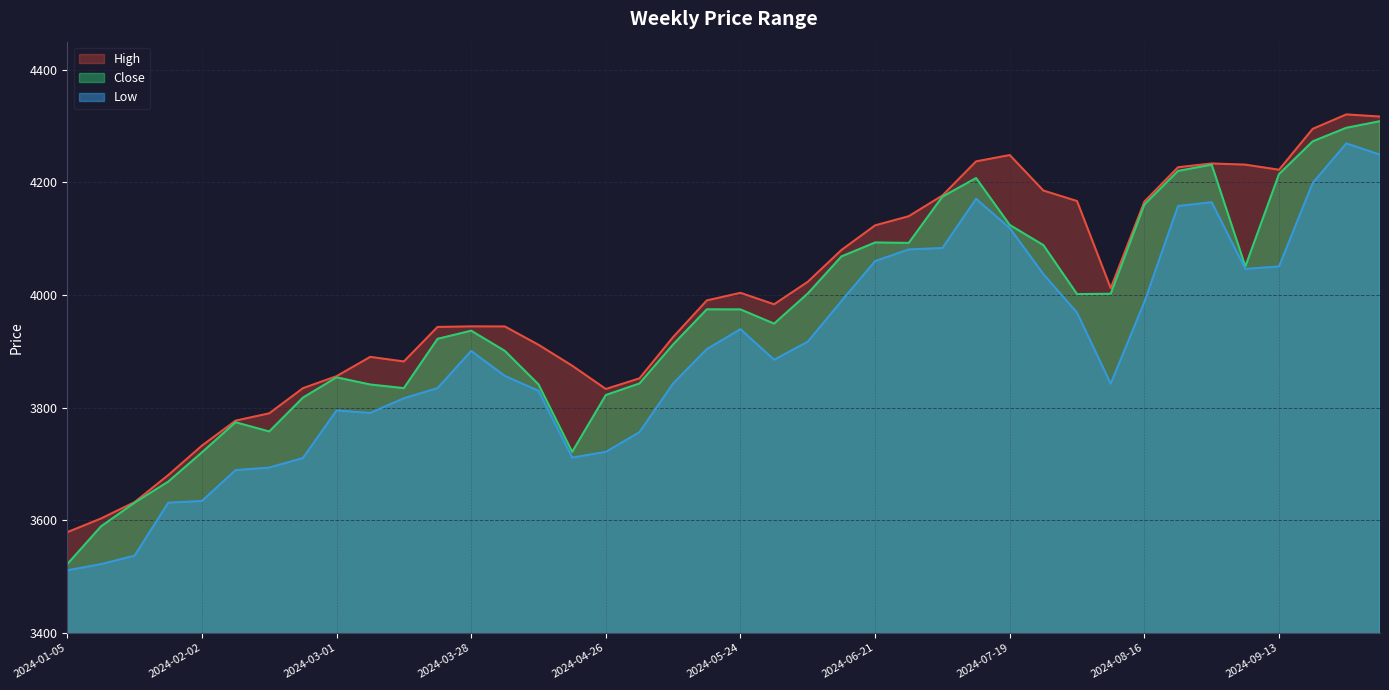

What is the total value across all series at 2024-09-06?

12328.8